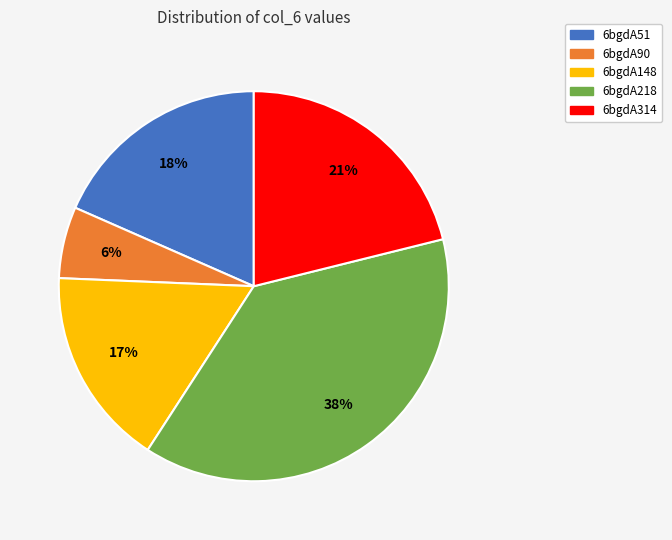

Approximately how many times larger is the value at 6bgdA148 compared to 6bgdA51?

0.9